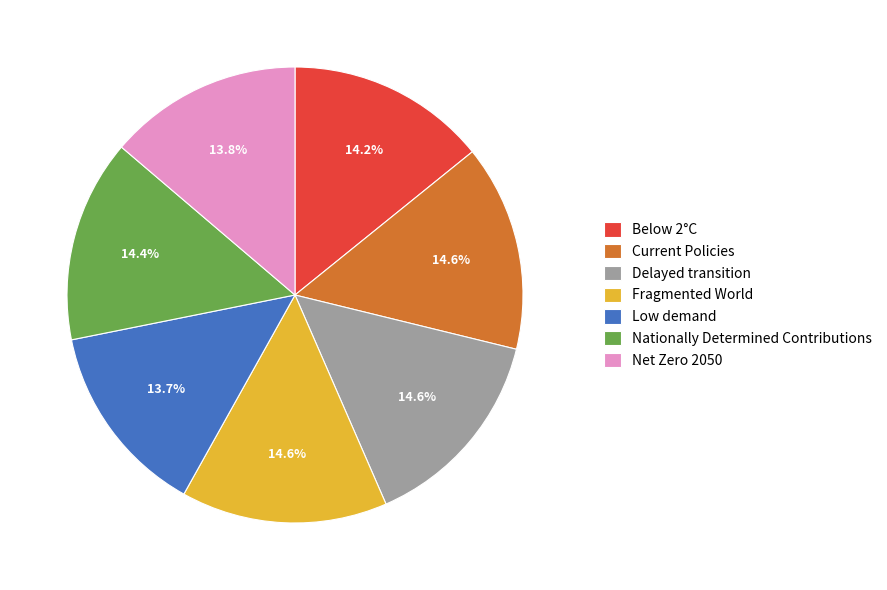

Is there a majority slice in this chart?

No